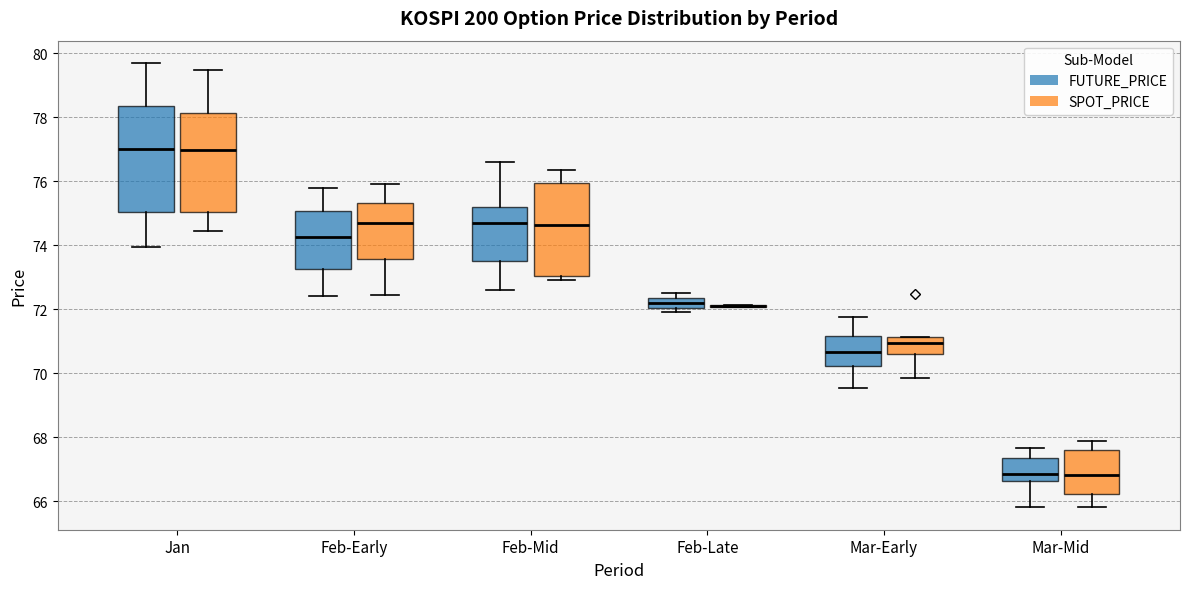

Where is the lower edge of the box for Feb-Late (FUTURE_PRICE) on the y-axis? The values are not printed on the chart, so give them approximately, as read against the axis.

72.0